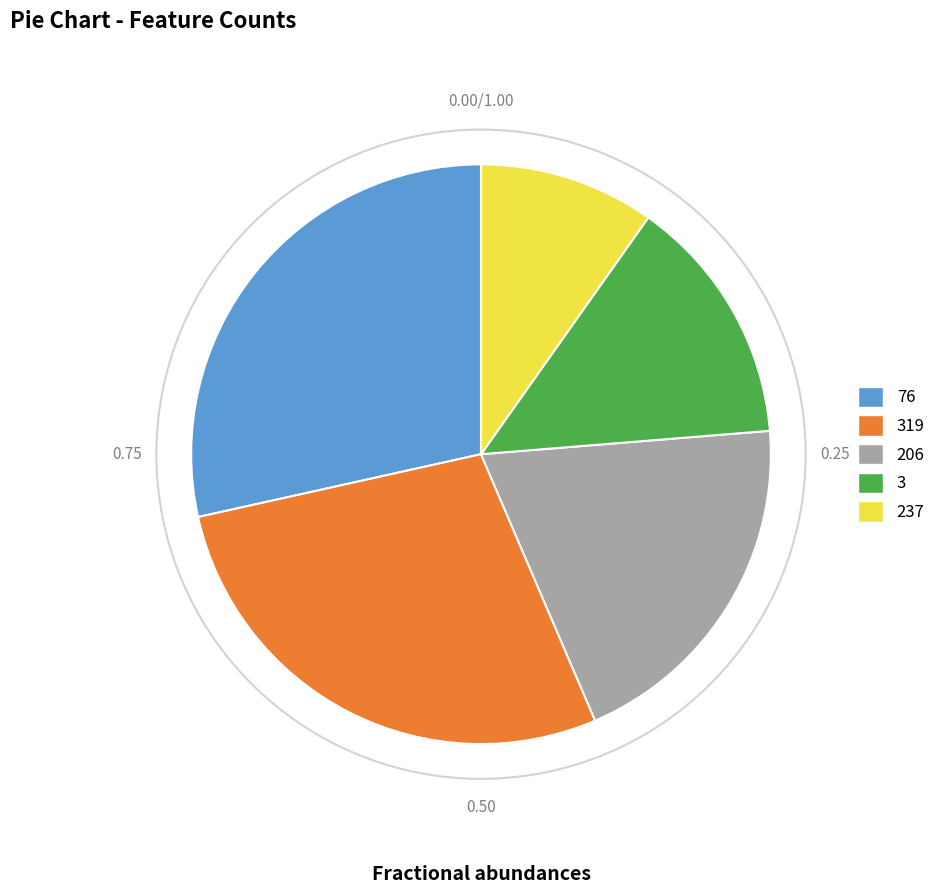

How many segments does this pie chart have?

5